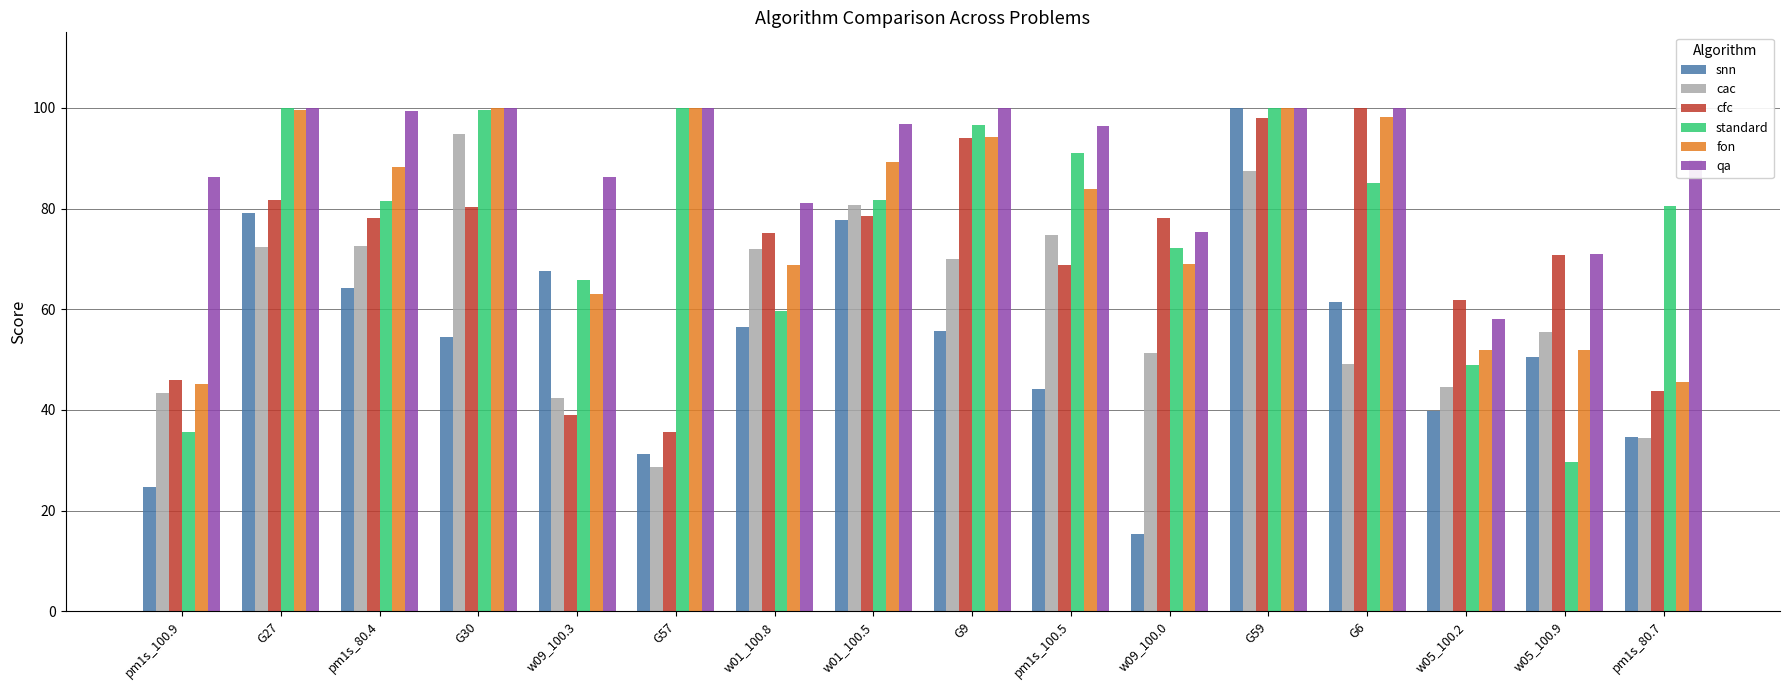

At which label does cfc first exceed 78?

G27